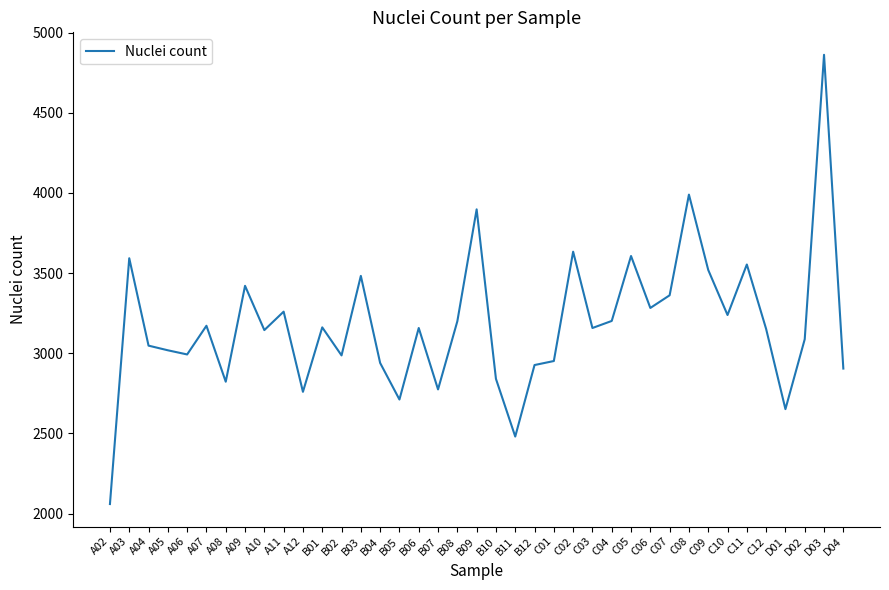

At which label does the data first exceed 3157?

A03